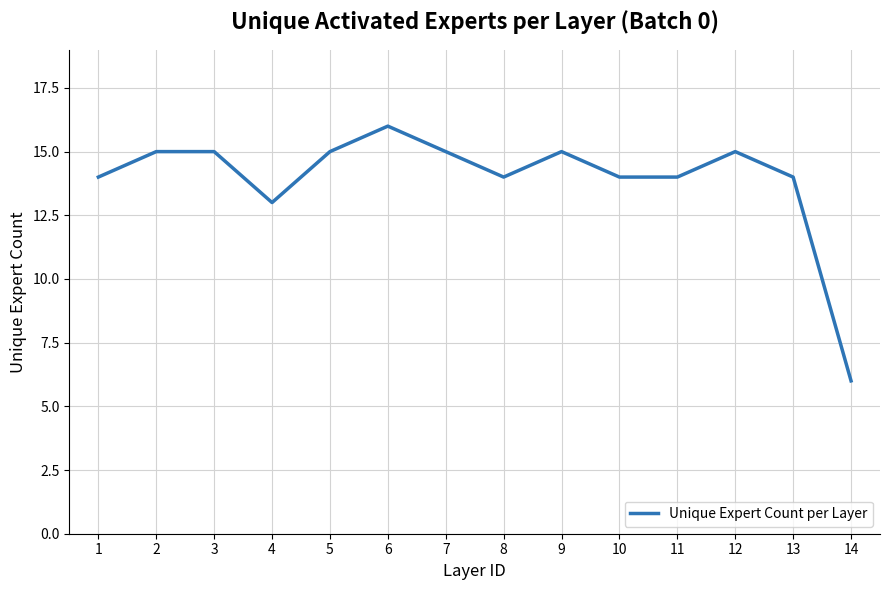

Where is the data nearest to the value 11?

4